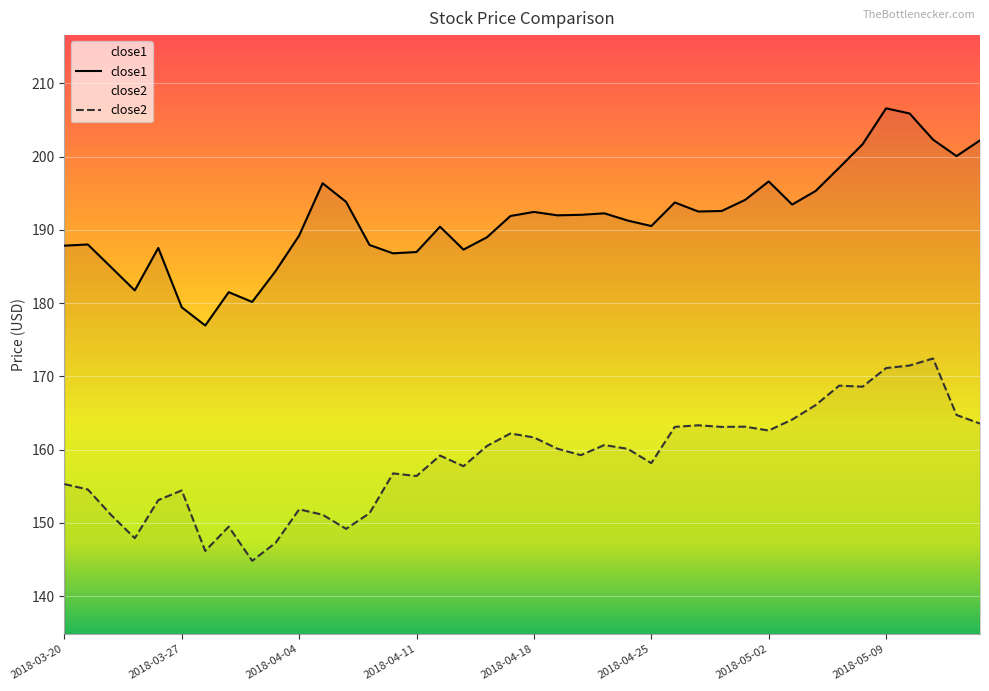

True or false: close1 and close2 intersect in this chart.

False